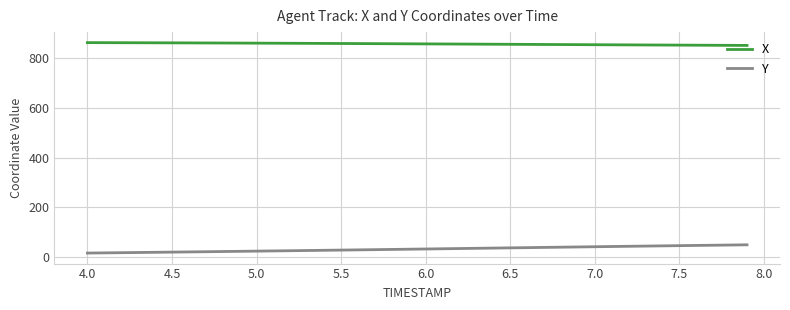

Which series has the largest total across all categories?

X